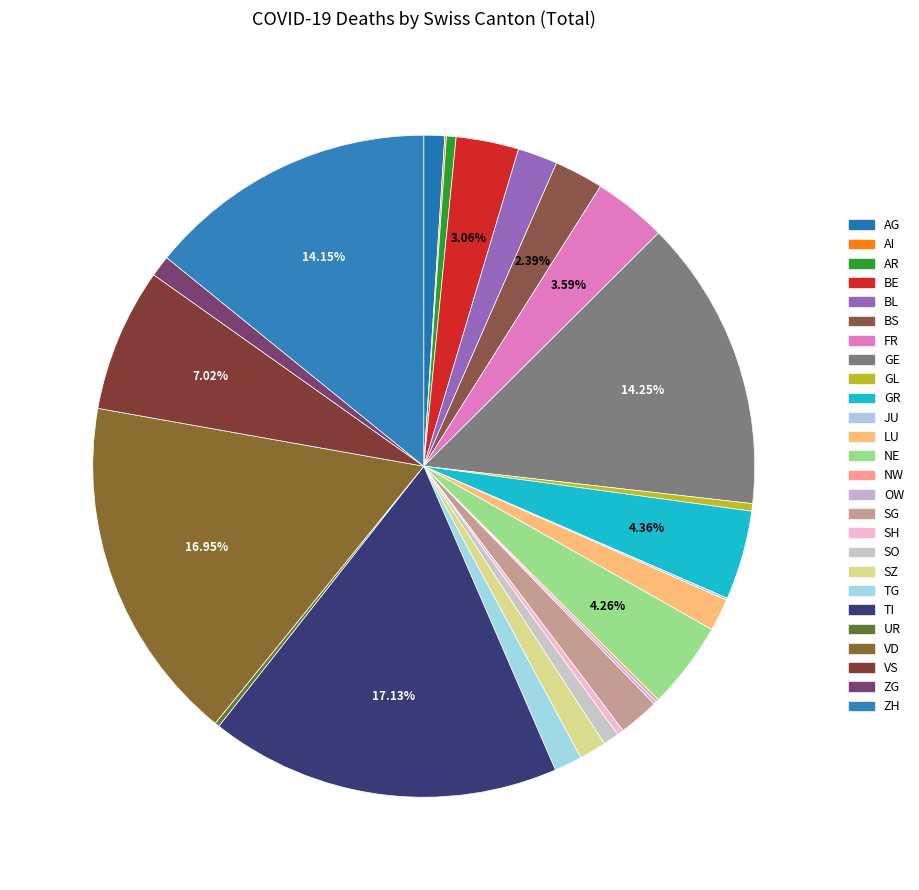

How many segments does this pie chart have?

26